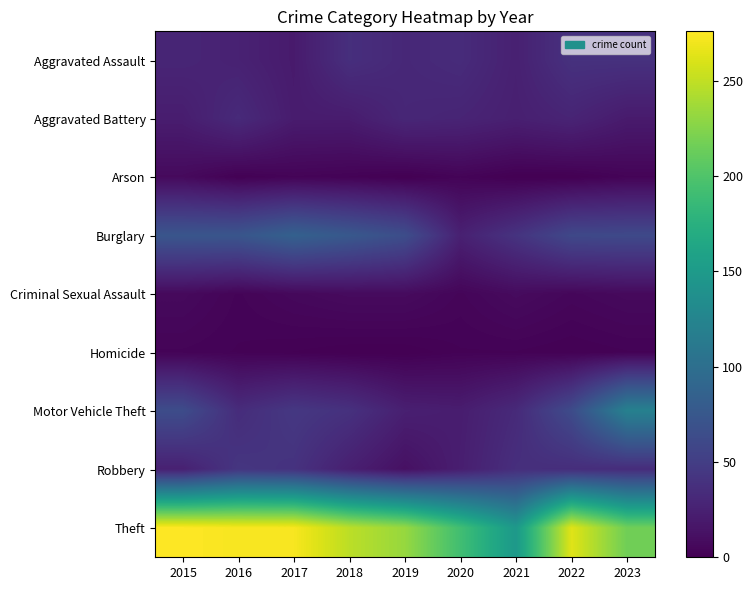

Rank the series by their maximum value, from lowest to highest.

Homicide, Arson, Criminal Sexual Assault, Aggravated Battery, Aggravated Assault, Robbery, Burglary, Motor Vehicle Theft, Theft